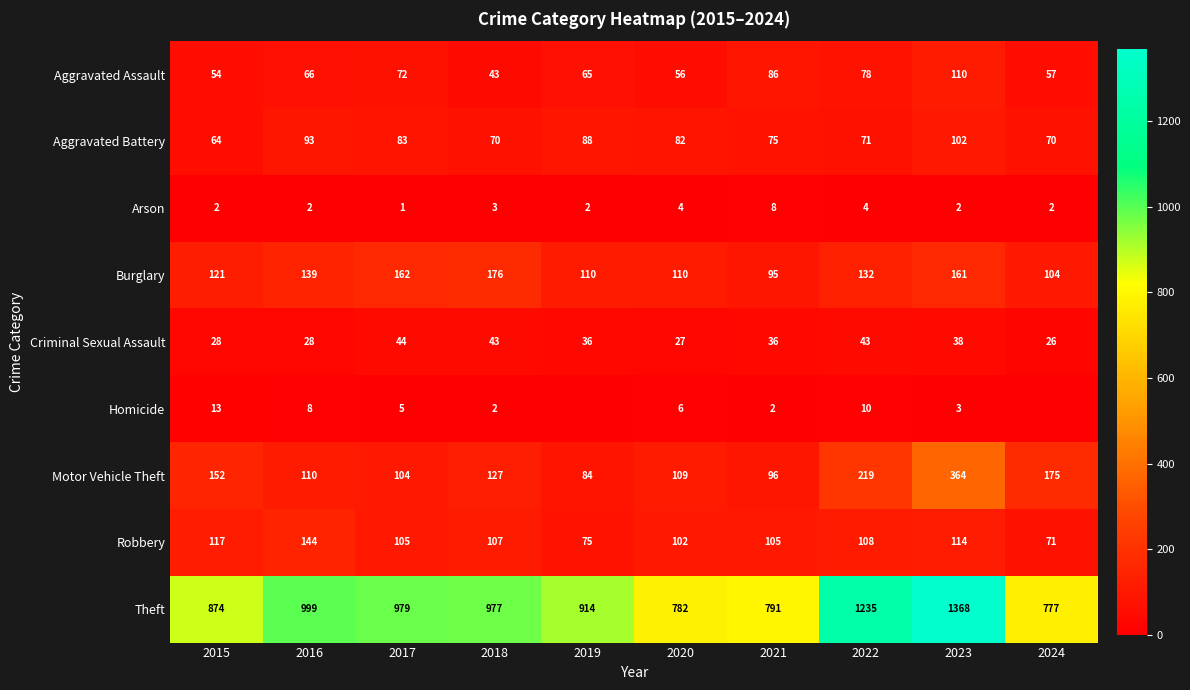

What value does the Arson series have at 2022?

4